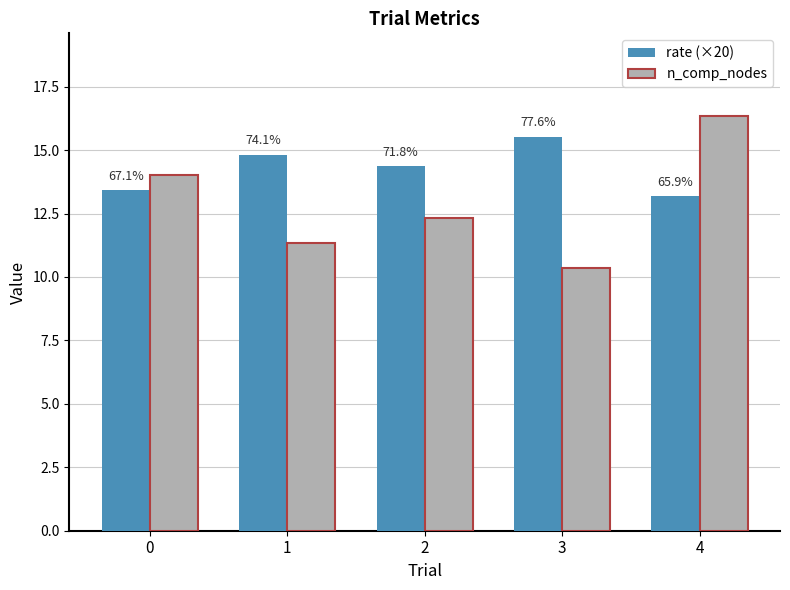

Which series has the widest spread of values?

n_comp_nodes